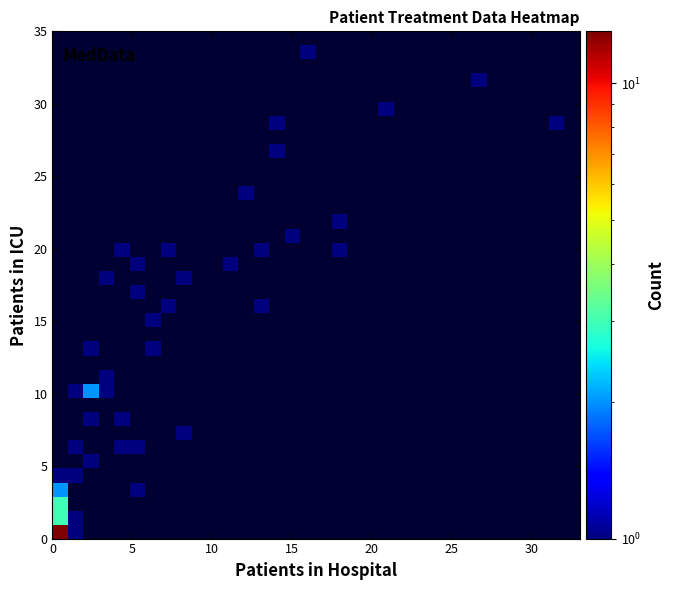

How many categories are shown in the chart?

34